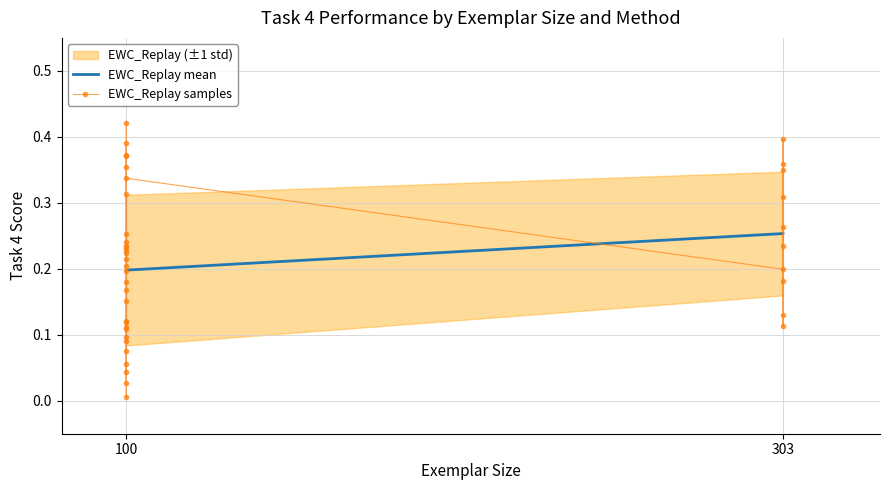

True or false: there are more than 0 points higher than both neighbors.

True